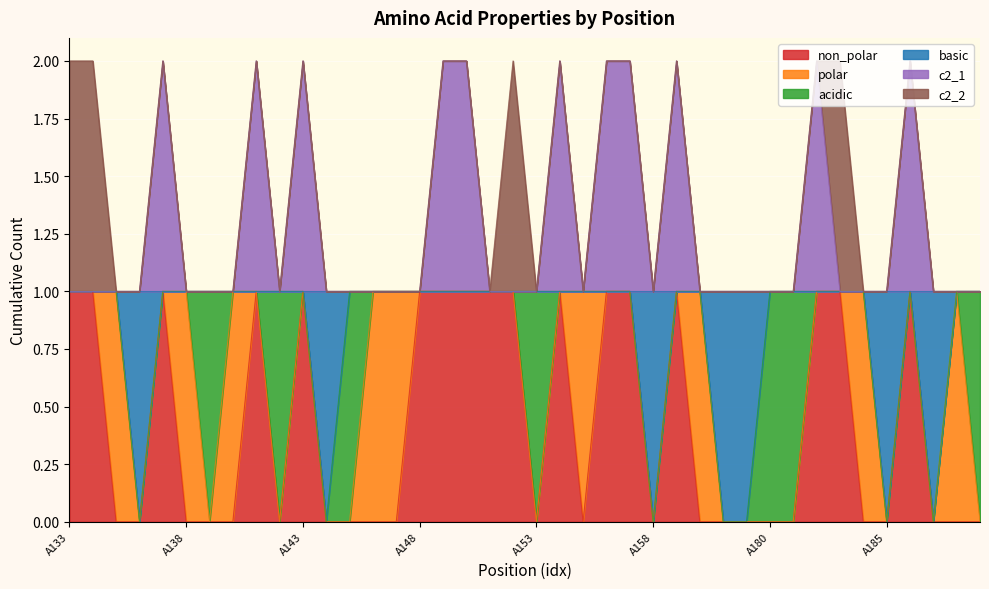

How many lines are shown in the chart?

6